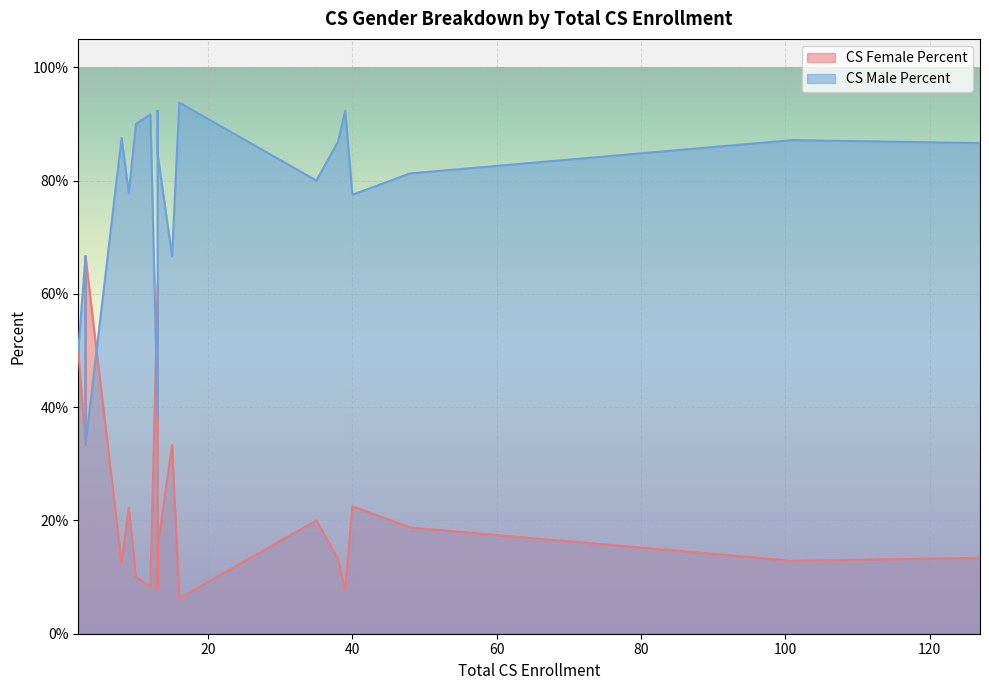

True or false: CS Male Percent and CS Female Percent cross at least once.

True